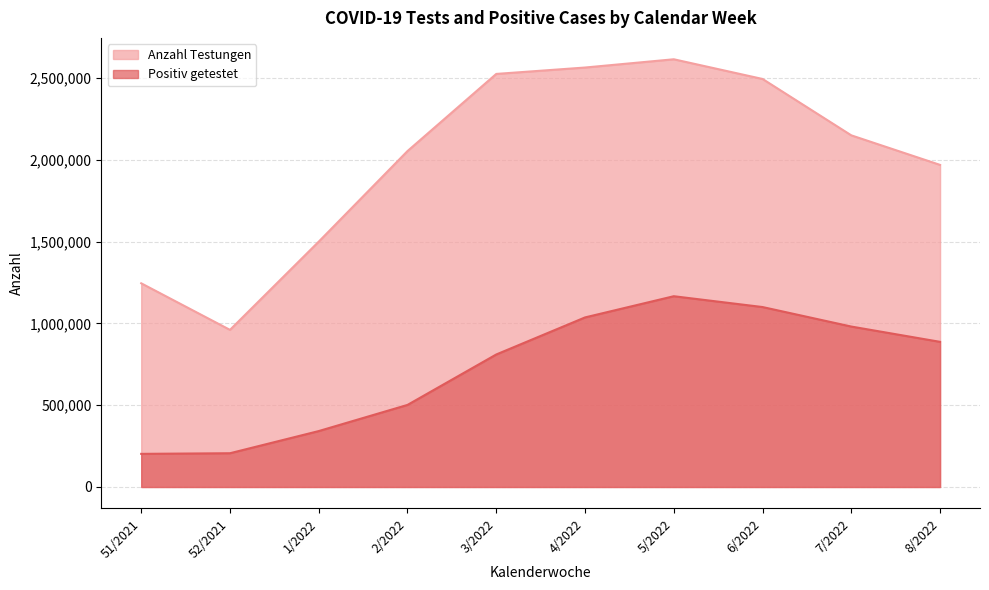

Reading left to right, list all the values displayed in this chart.

Positiv getestet: 202569	206409	341906	501752	810100	1036579	1166169	1100025	980778	887277
Anzahl Testungen: 1245166	960454	1499839	2053526	2525016	2564104	2614579	2494189	2149565	1968983